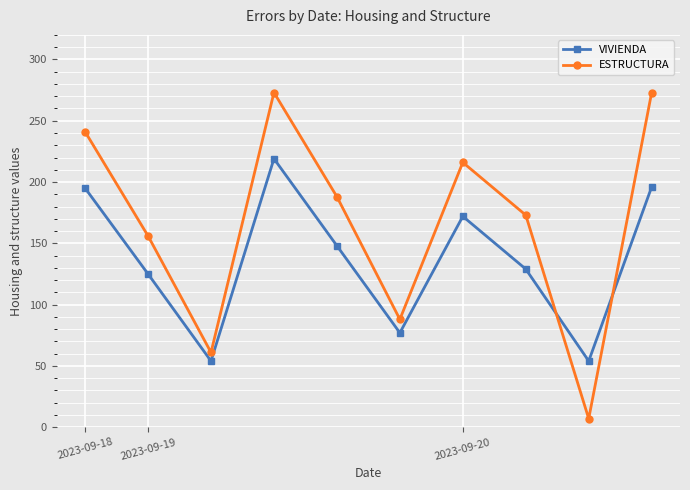

True or false: ESTRUCTURA and VIVIENDA intersect in this chart.

True